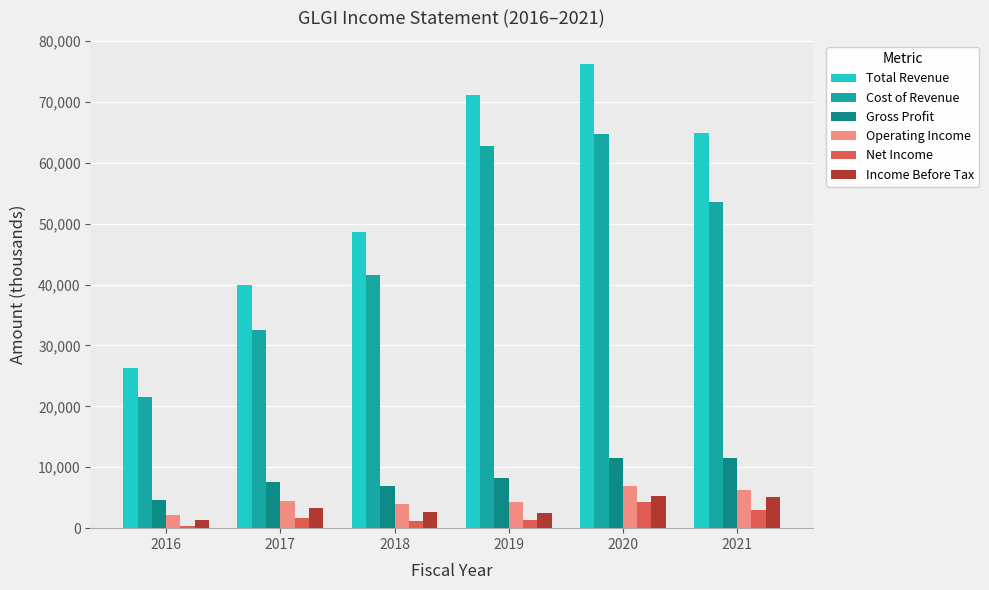

Which series changed the most between 2018 and 2019?

Total Revenue